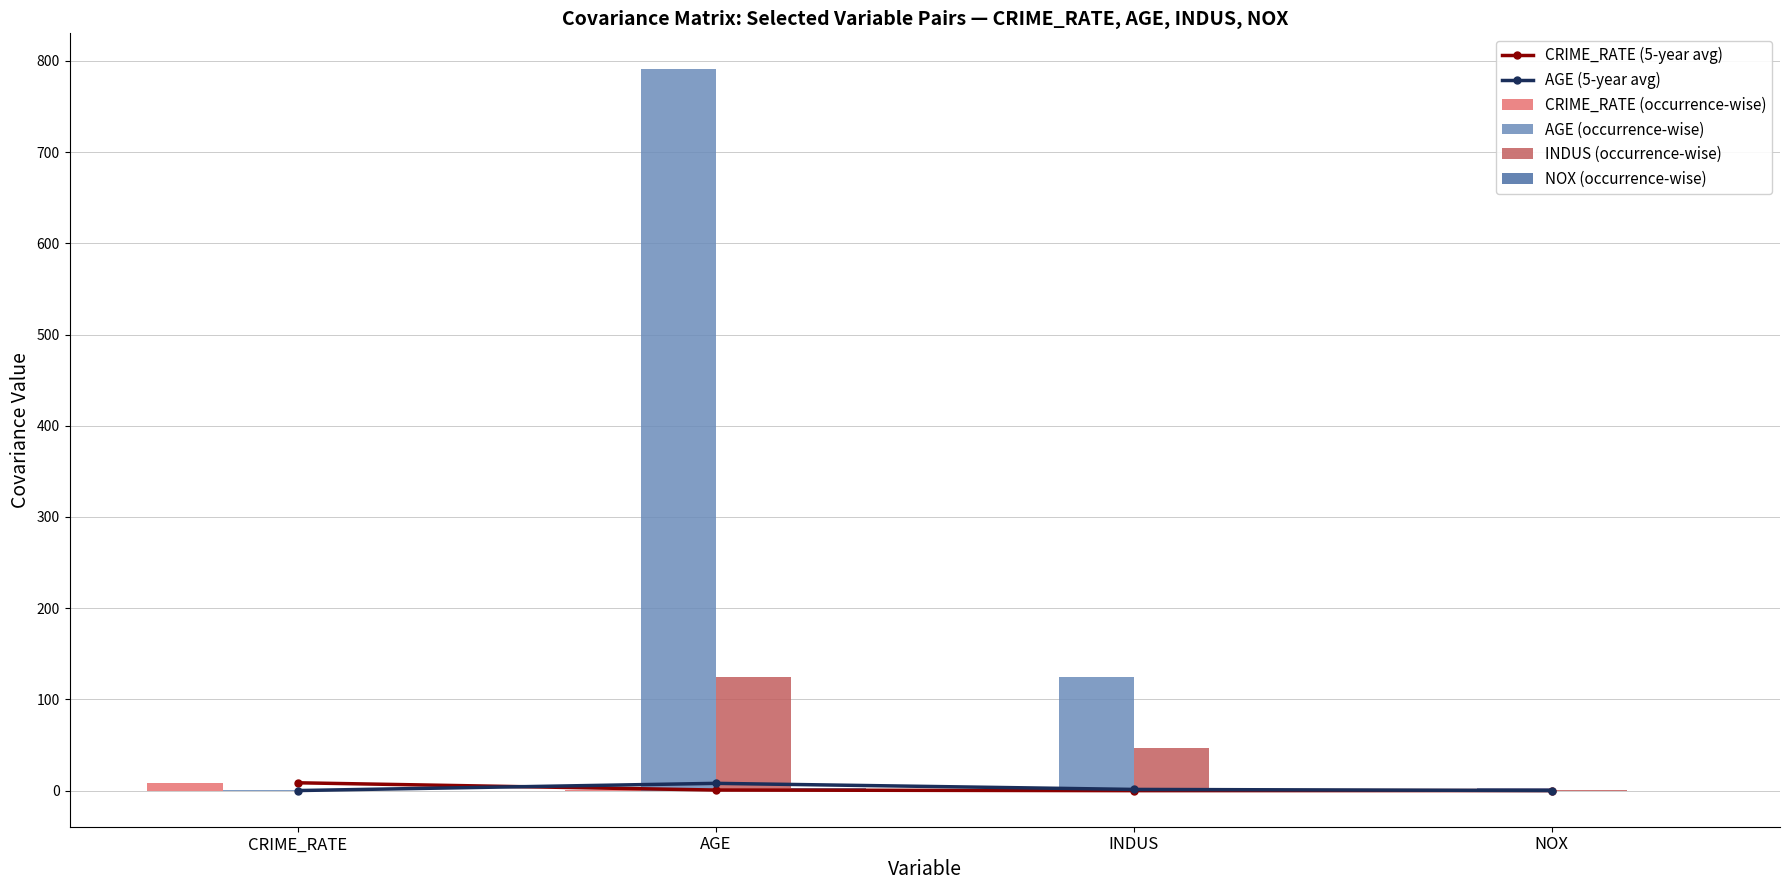

How many groups of bars are there?

4